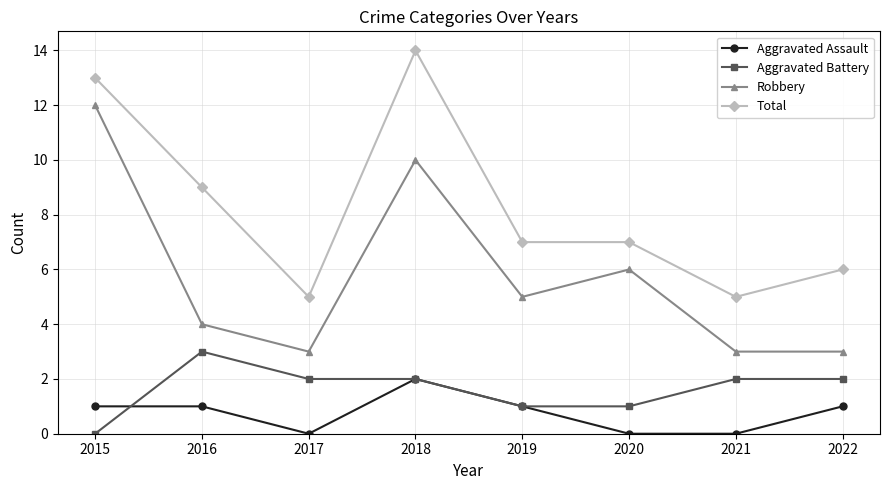

The Total series shows 18 at 2015. True or false?

False